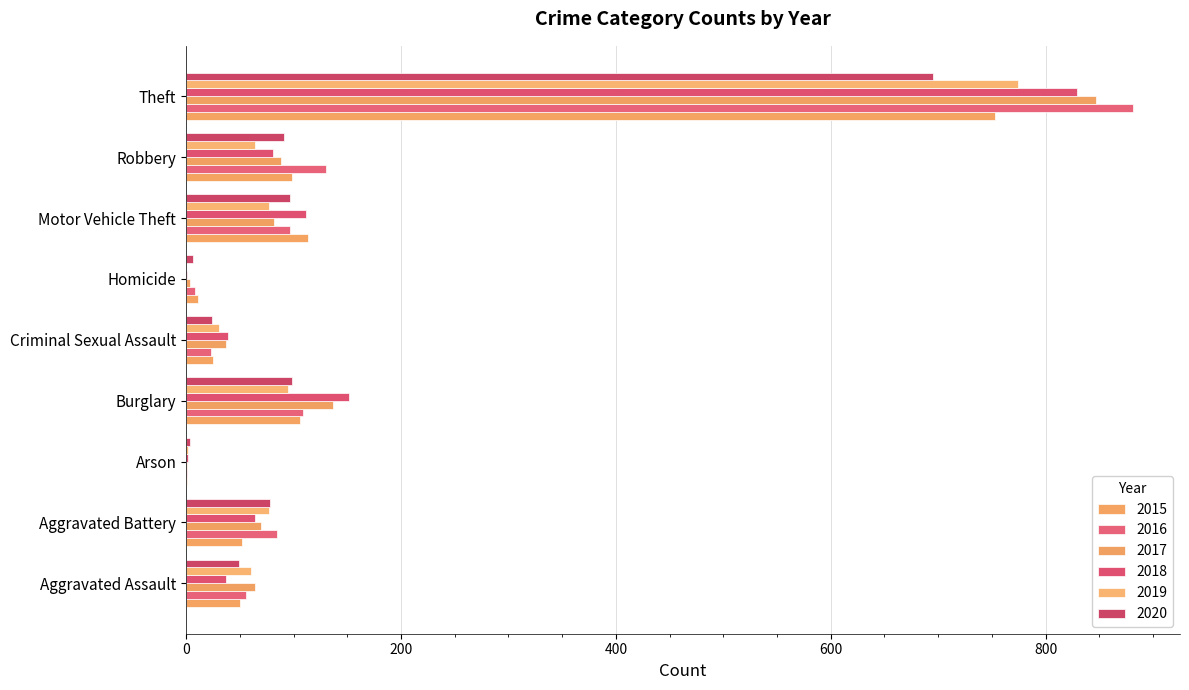

What is the value of the 2017 bar at the 4th from the left?

137